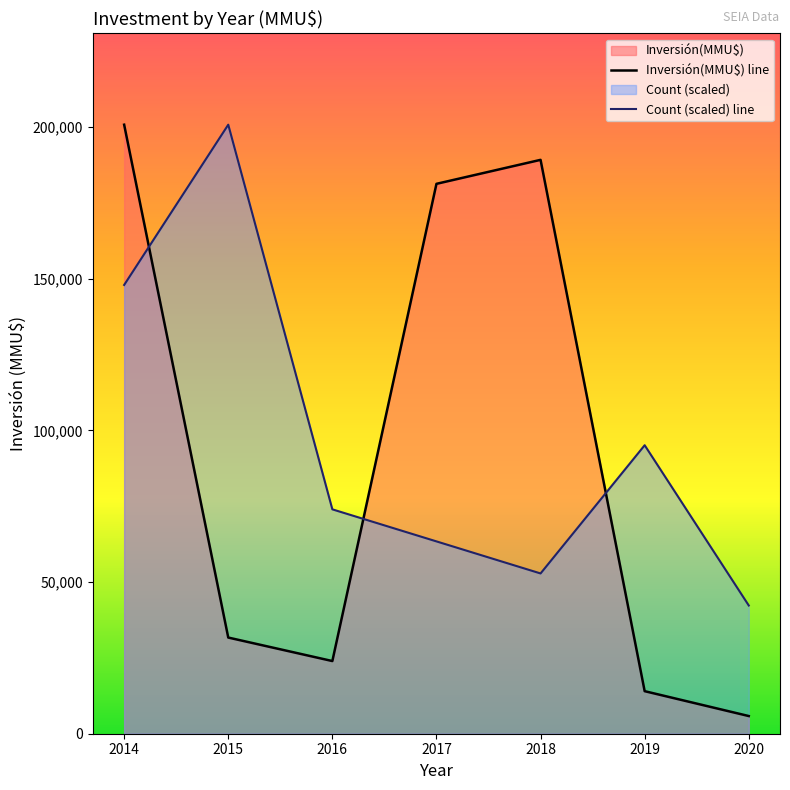

Where is Count (scaled) line nearest to the value 121512?

2019